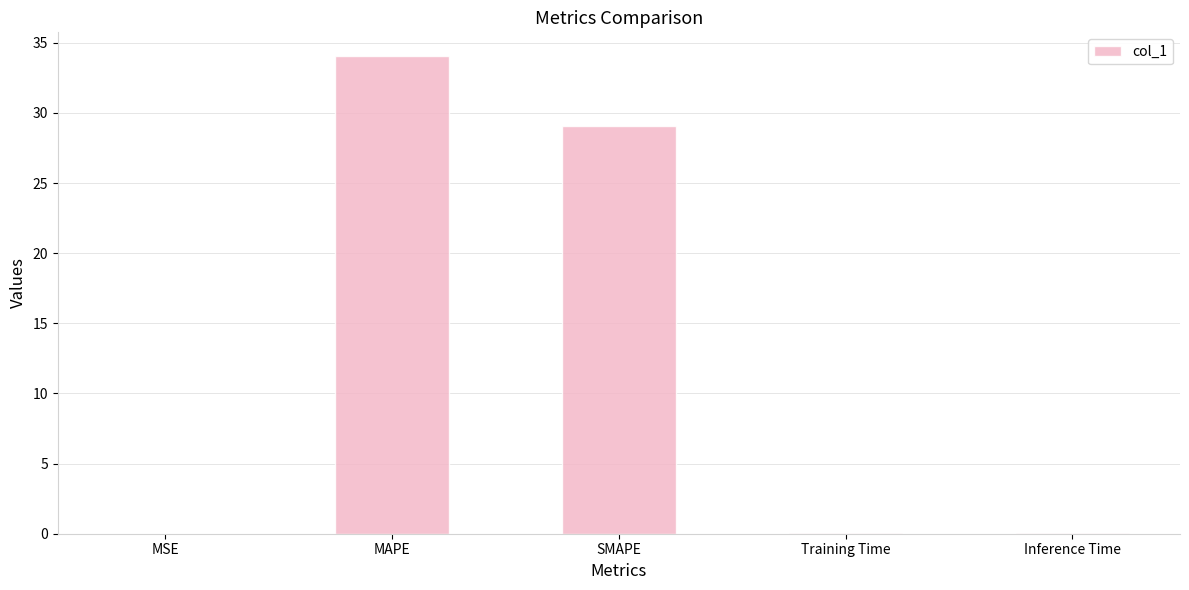

Which has a higher value, MSE or SMAPE?

SMAPE